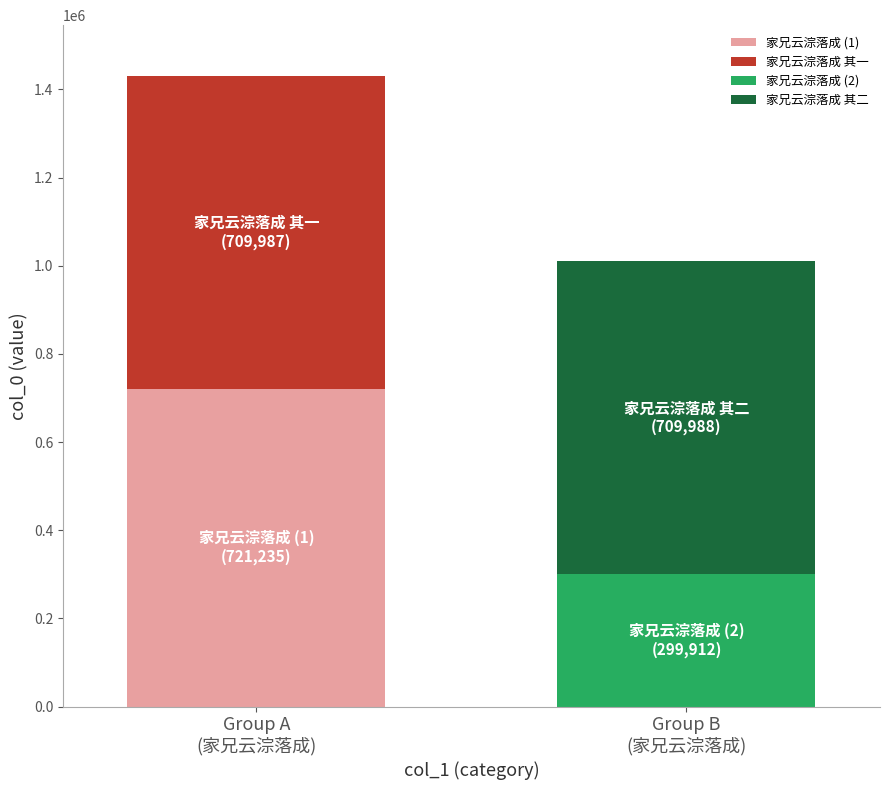

Approximately how many times larger is the value at 家兄云淙落成 compared to 家兄云淙落成 其二?

0.4